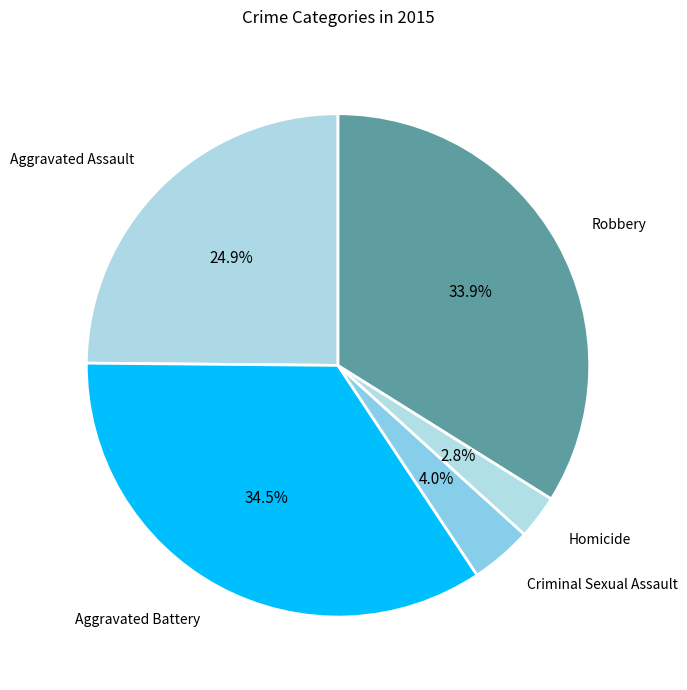

Do Homicide and Robbery together represent more than half of the pie?

No